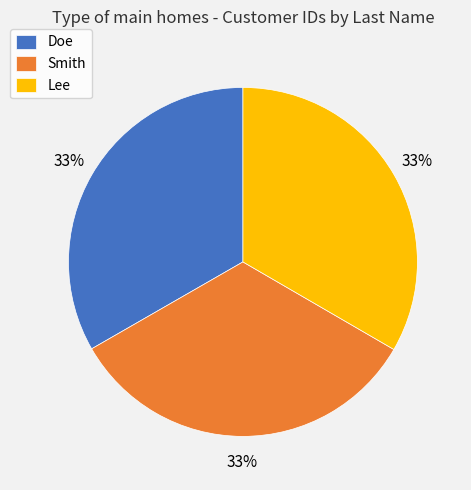

Approximately how many times larger is the value at Lee compared to Doe?

1.0